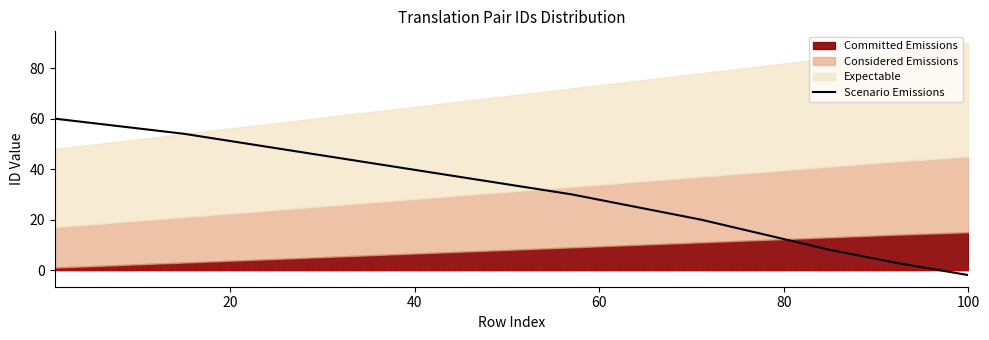

What is the maximum value for Scenario Emissions?

60